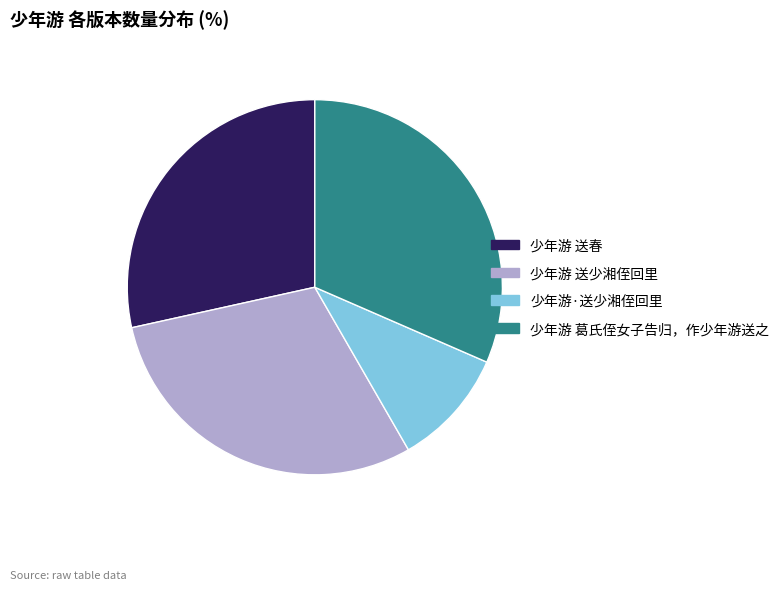

Rank the categories by value from highest to lowest.

少年游 葛氏侄女子告归，作少年游送之, 少年游 送少湘侄回里, 少年游 送春, 少年游·送少湘侄回里